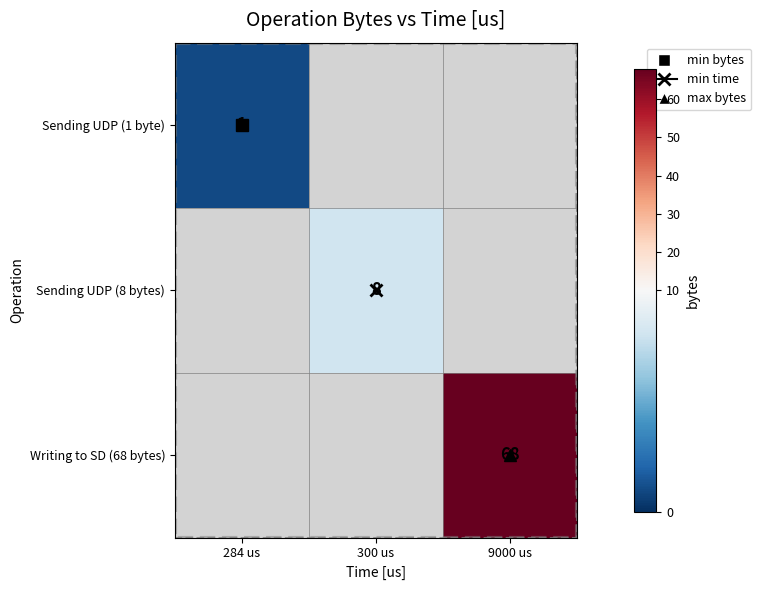

Which label corresponds to the largest value in the chart?

9000 us